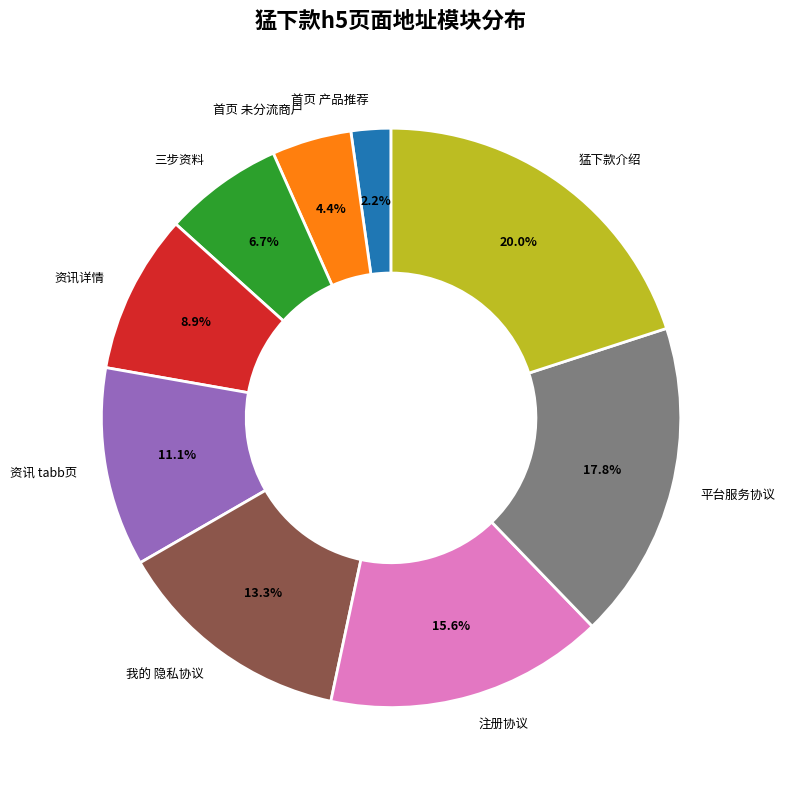

Which slice is the smallest?

首页 产品推荐